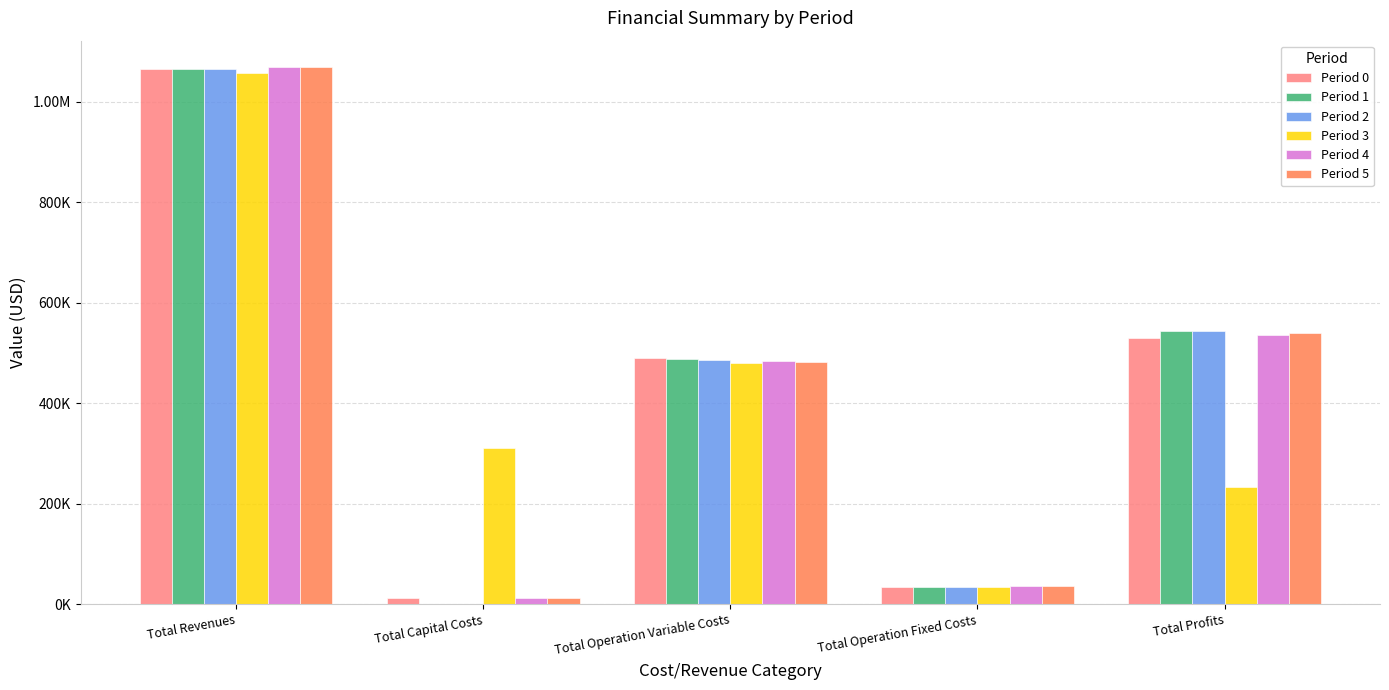

What is the maximum value for Period 3?

1057887.9